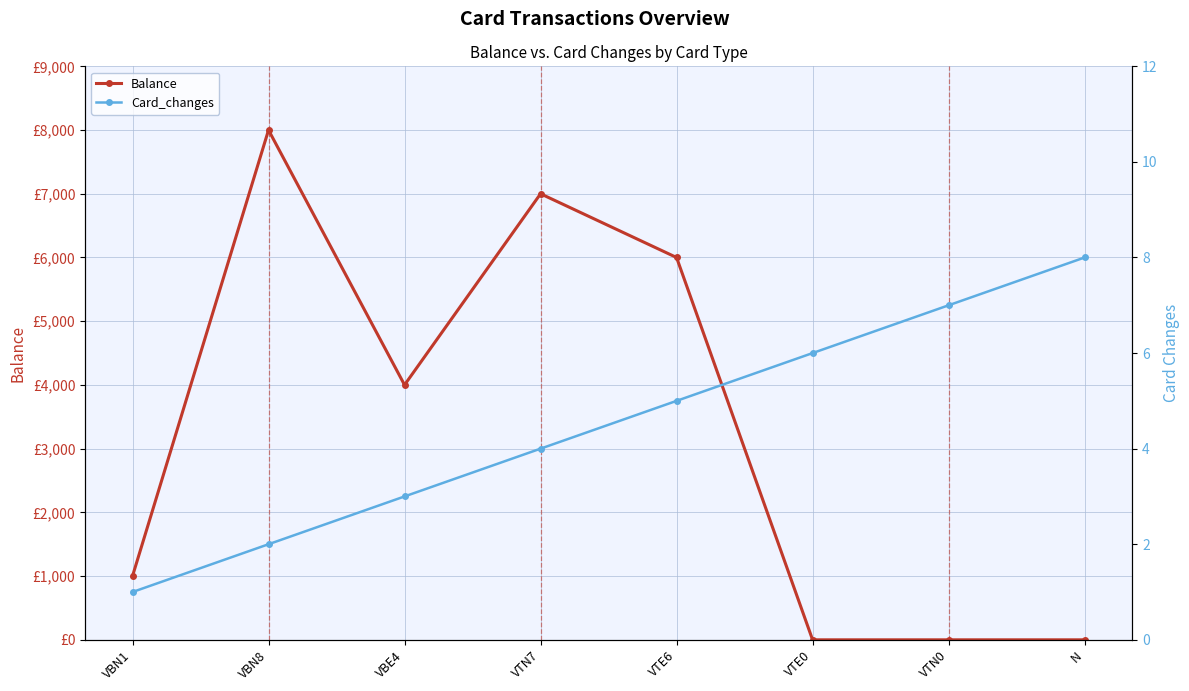

What is the difference between the Card_changes values at VTN0 and VBN8?

5